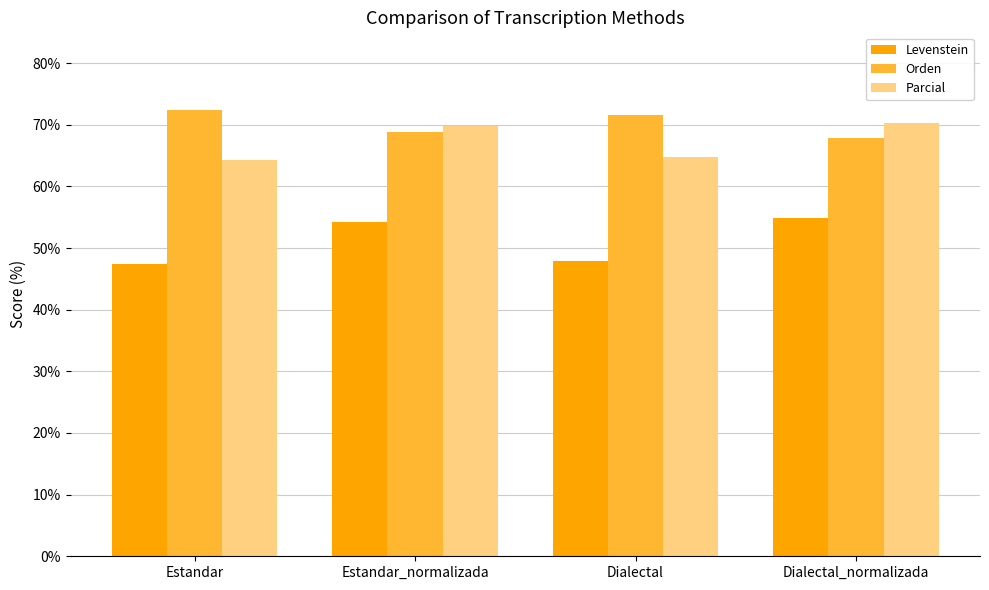

What is the greatest value displayed?

72.4